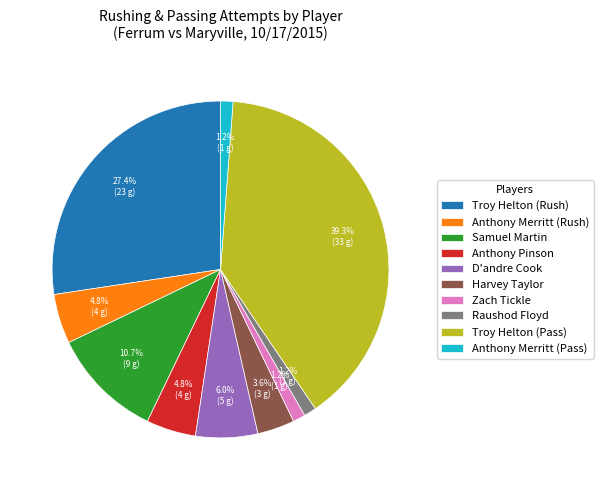

Between Anthony Merritt (Rush) and Zach Tickle, which is larger?

Anthony Merritt (Rush)